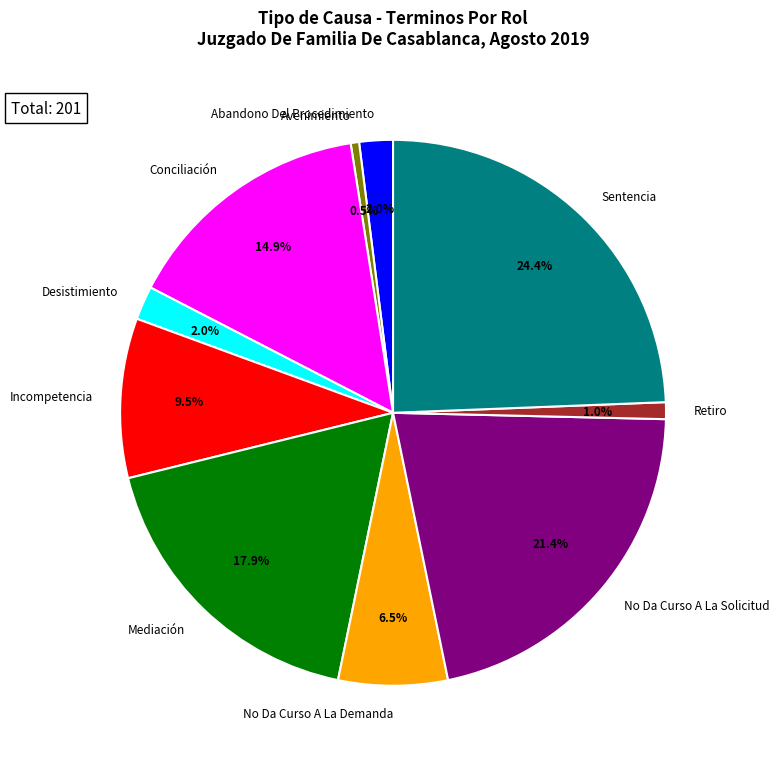

What is the largest slice in the pie chart?

Sentencia